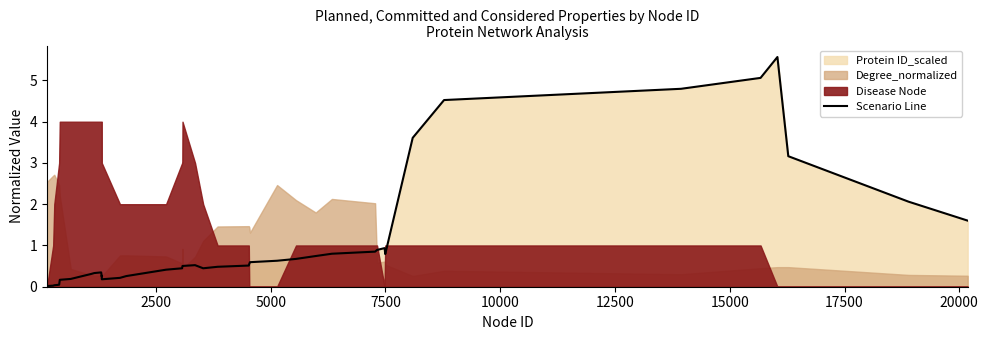

The value at 0 is 0.0. True or false?

False